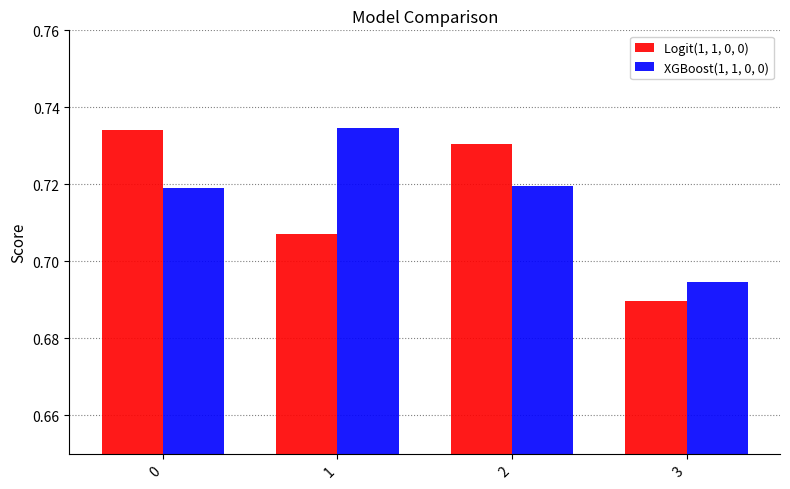

List the series in order of their overall mean, lowest first.

Logit(1, 1, 0, 0), XGBoost(1, 1, 0, 0)